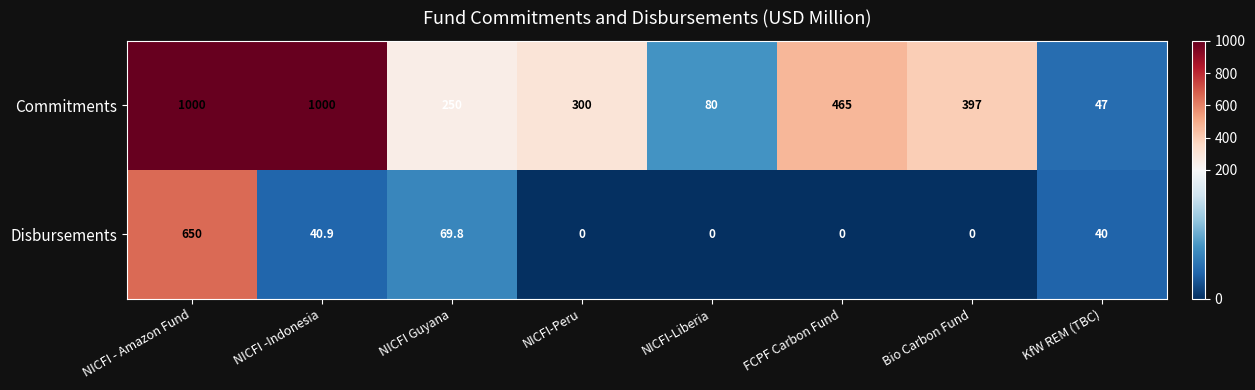

What is the spread (max minus min) of values at FCPF Carbon Fund?

465.0